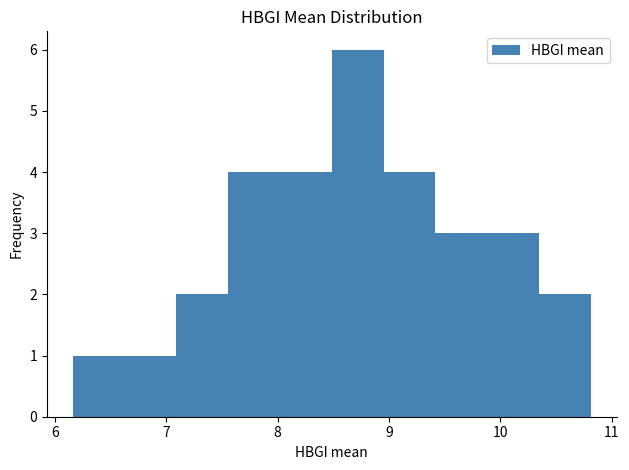

What is the height of the bar covering 7.1 to 7.6 on the x-axis? Neither the bar edges nor the heights are printed on the chart, so give them approximately, as read against the axes.

2